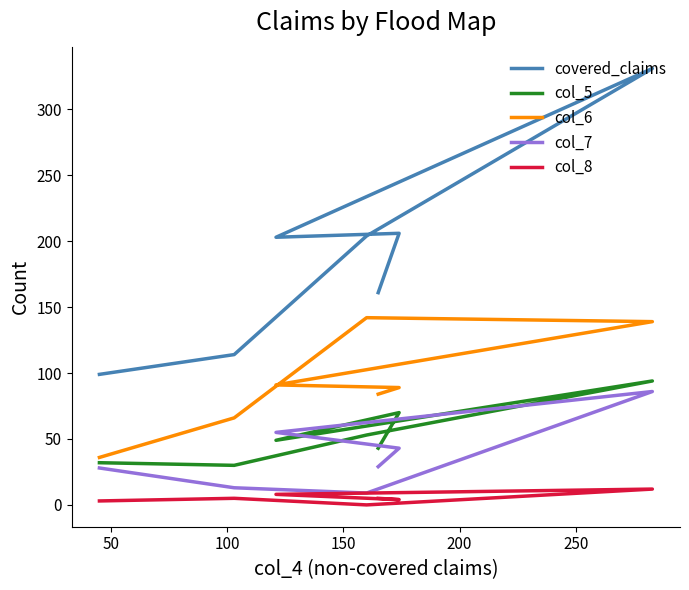

What is the value of the col_7 point at the 1st from the left?

29